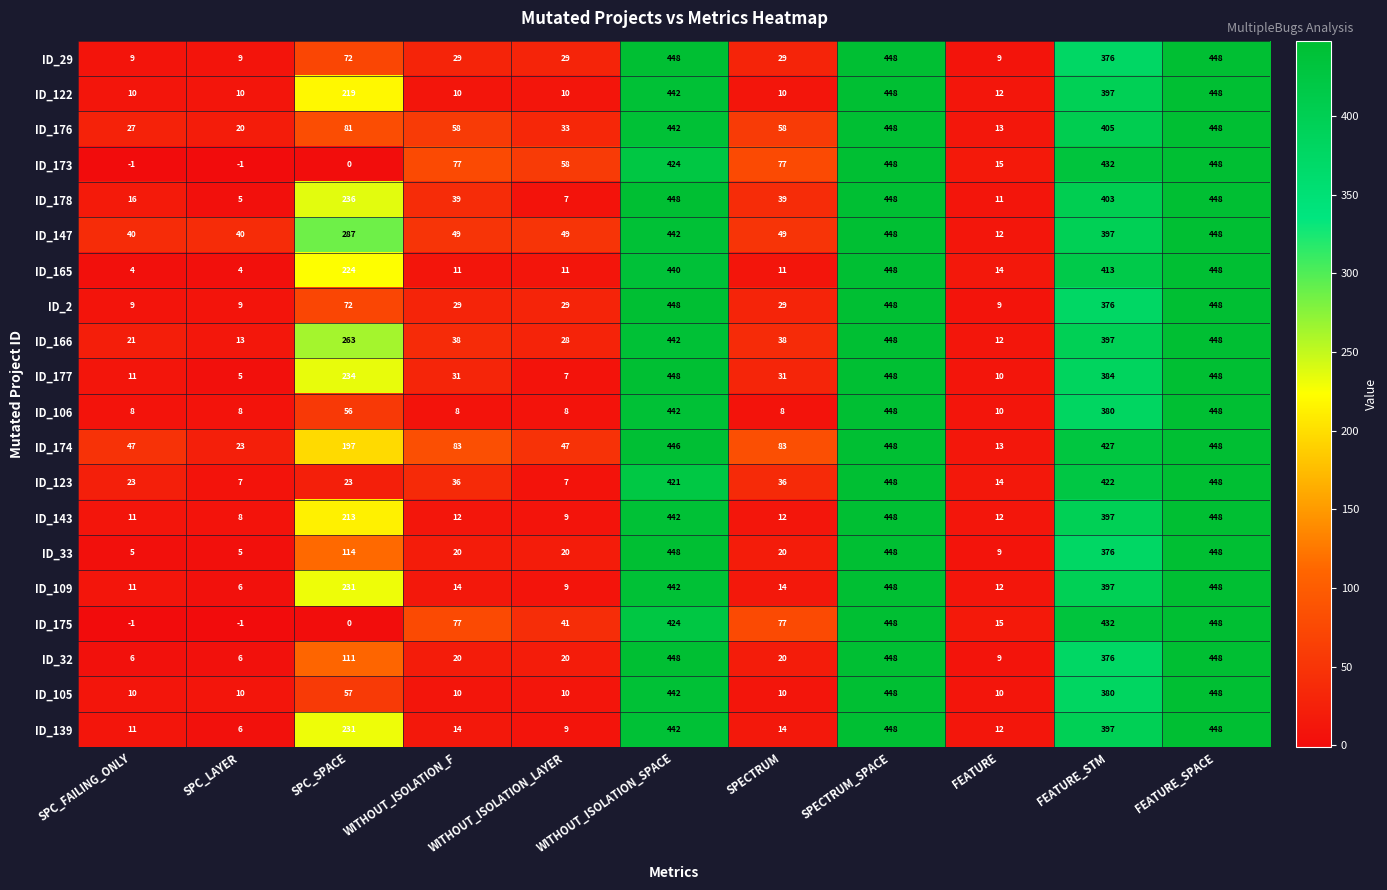

What is the total value across all series at WITHOUT_ISOLATION_LAYER?

441